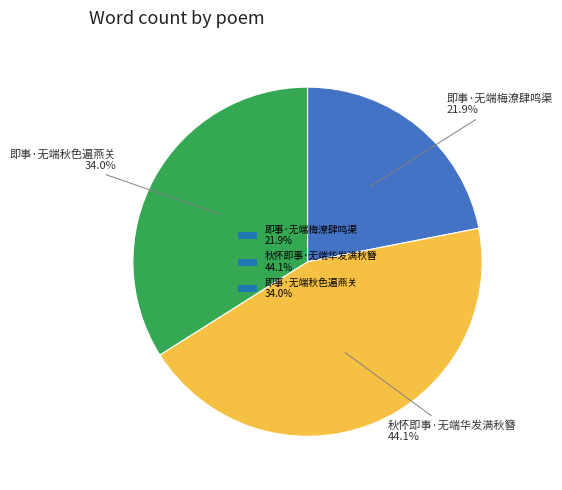

What is the smallest slice in the pie chart?

即事·无端梅潦肆鸣渠